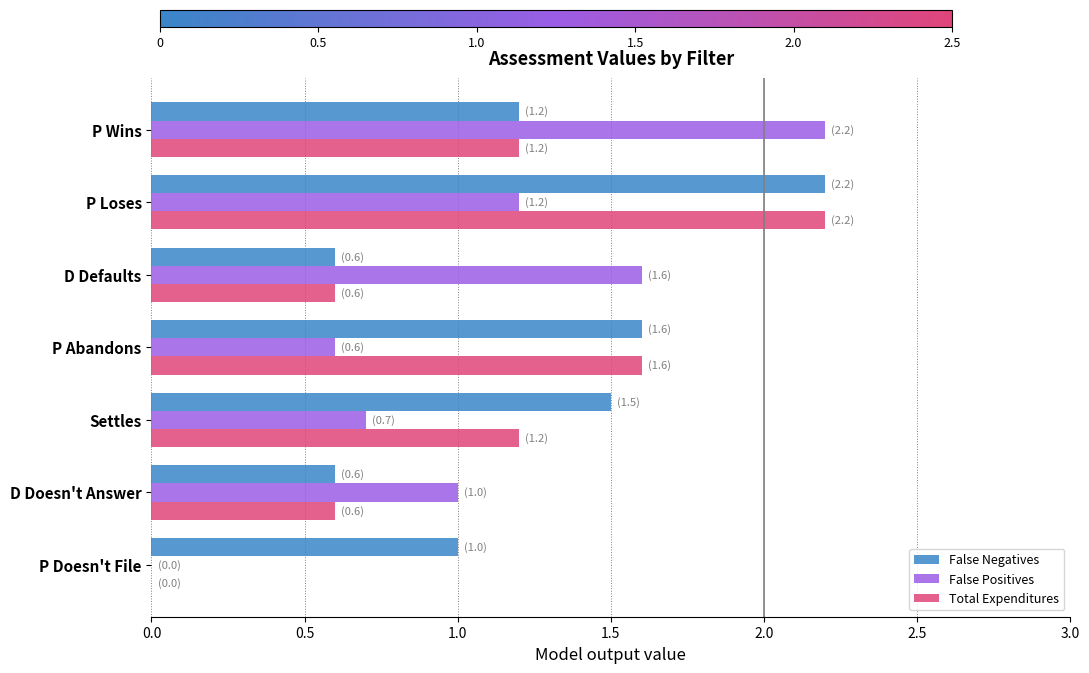

Which series changed the most between P Doesn't File and Settles?

Total Expenditures